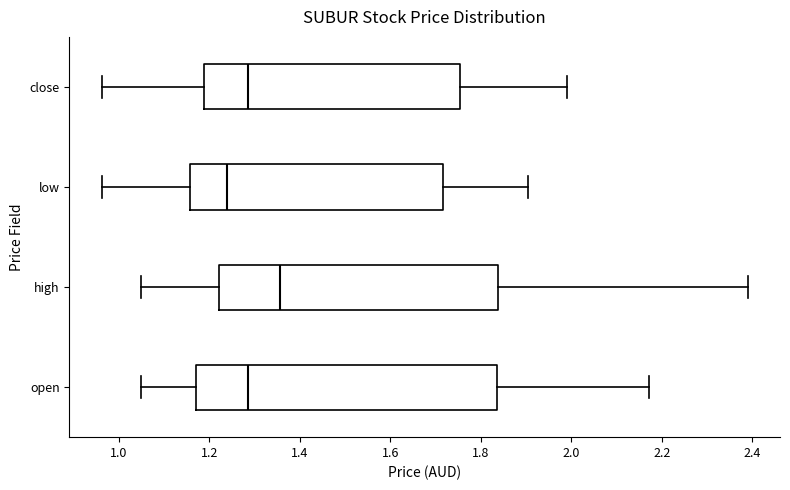

Reading bottom to top, transcribe this box plot: for each box, give where its median line is, the range the box spans, and where its two whiskers end, as read against the x-axis. The values are not printed on the chart, so give them approximately, as read against the axis.

open: median 1.28, box 1.18 to 1.84, whiskers 1.04 to 2.18
high: median 1.36, box 1.22 to 1.84, whiskers 1.04 to 2.40
low: median 1.24, box 1.16 to 1.72, whiskers 0.96 to 1.90
close: median 1.28, box 1.18 to 1.76, whiskers 0.96 to 2.00